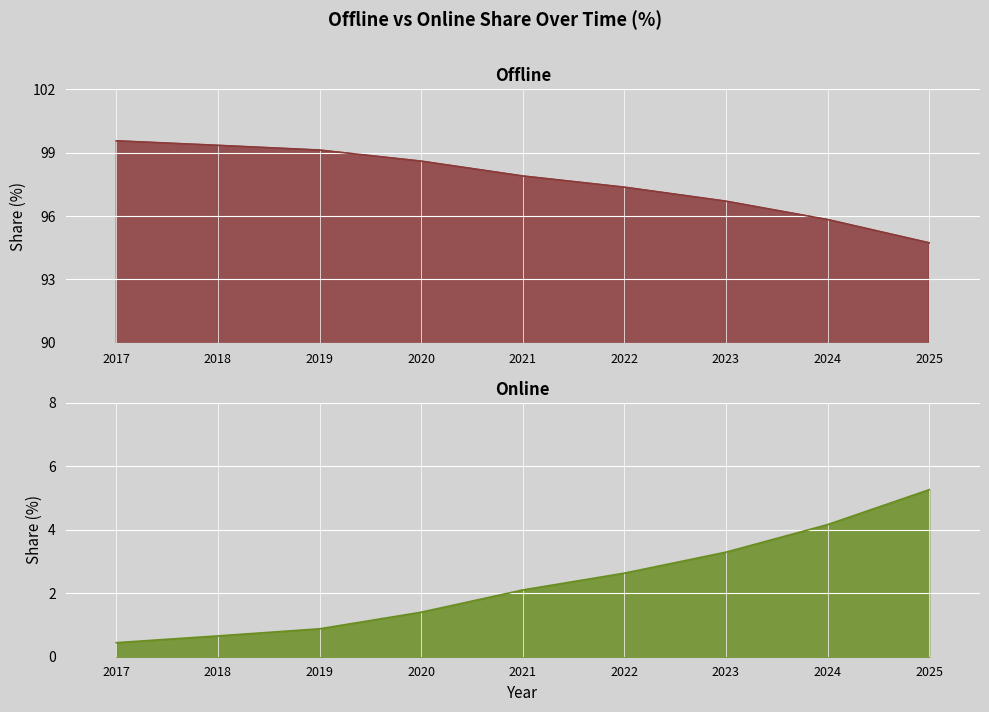

What is the difference between the highest and lowest values at 2025?

89.5